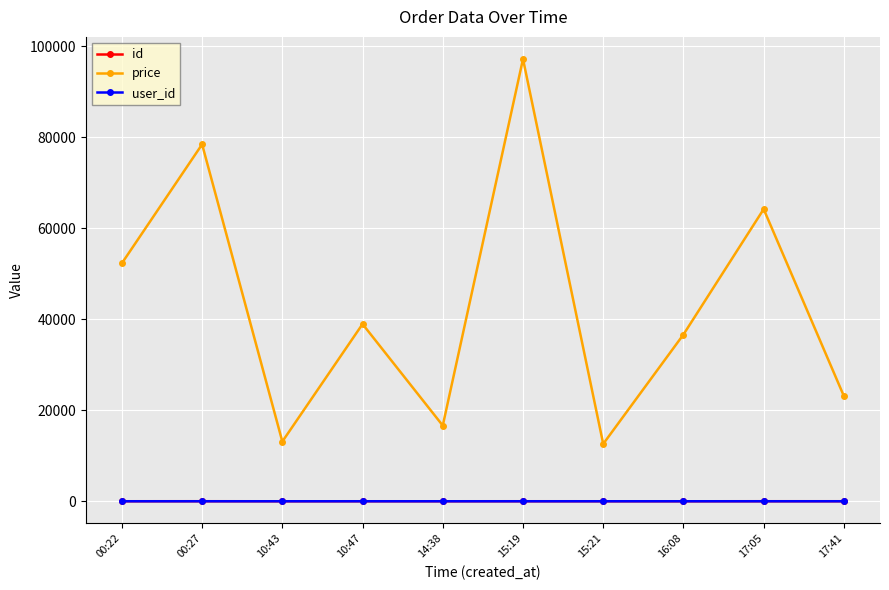

What is the value of the id point at the 10th from the left?

8